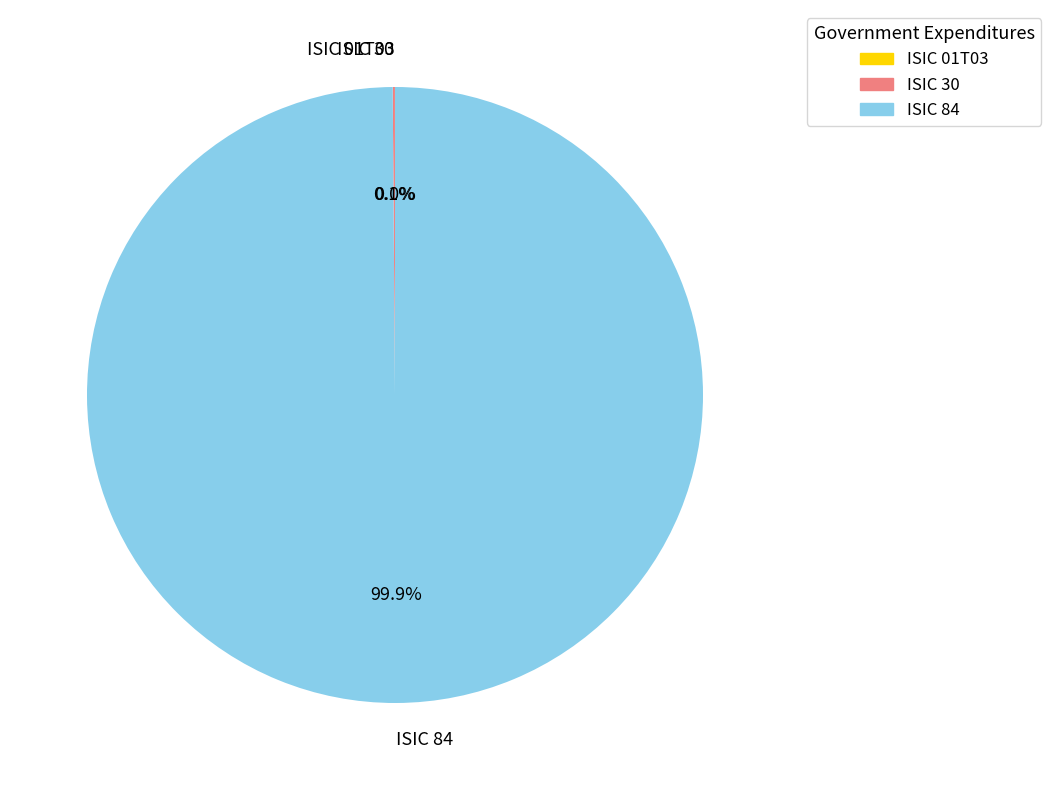

What portion of the pie excludes ISIC 84?

0.1%